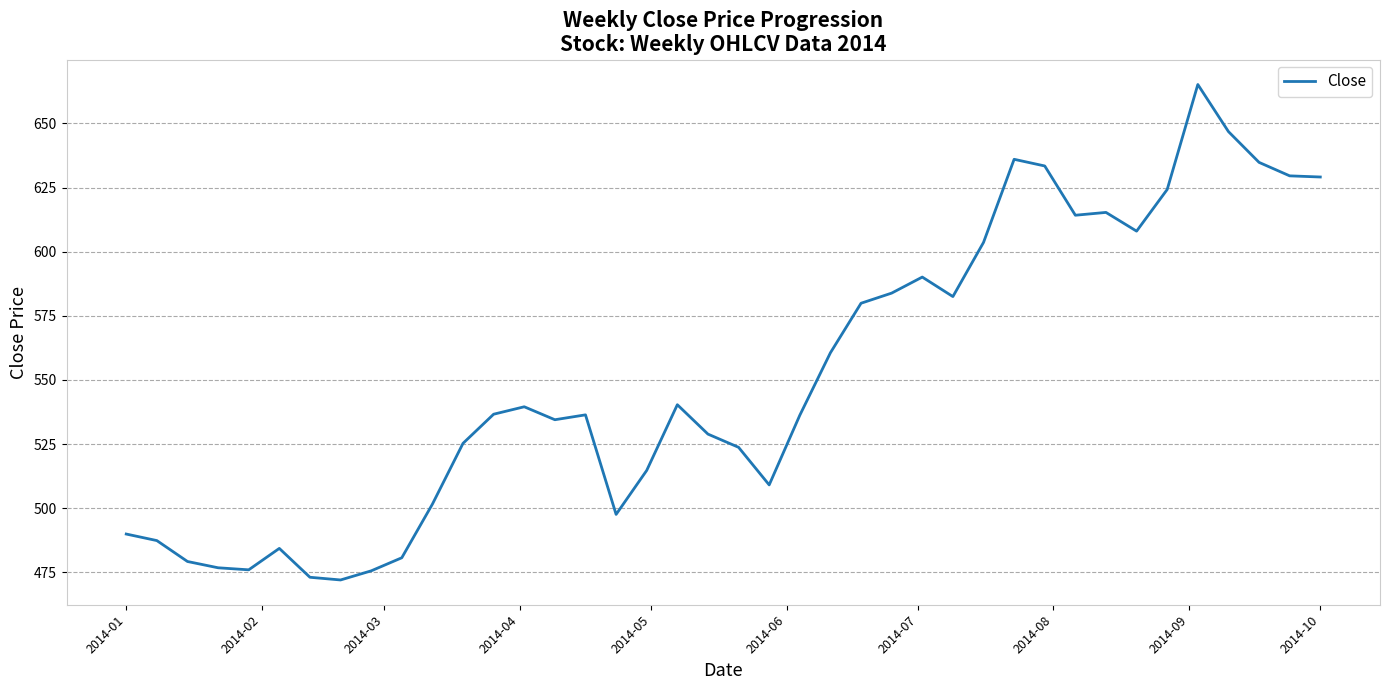

What is the greatest value displayed?

665.2